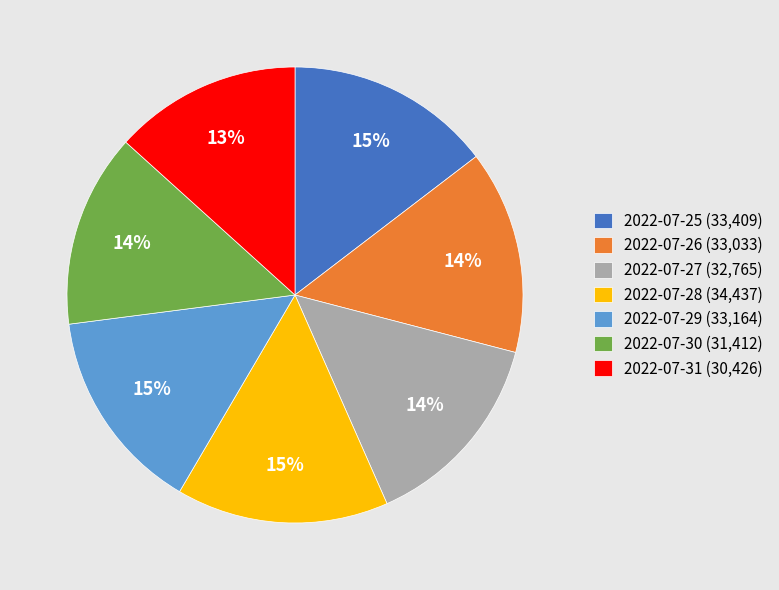

Is the sum of 2022-07-26 (33,033) and 2022-07-30 (31,412) greater than half?

No